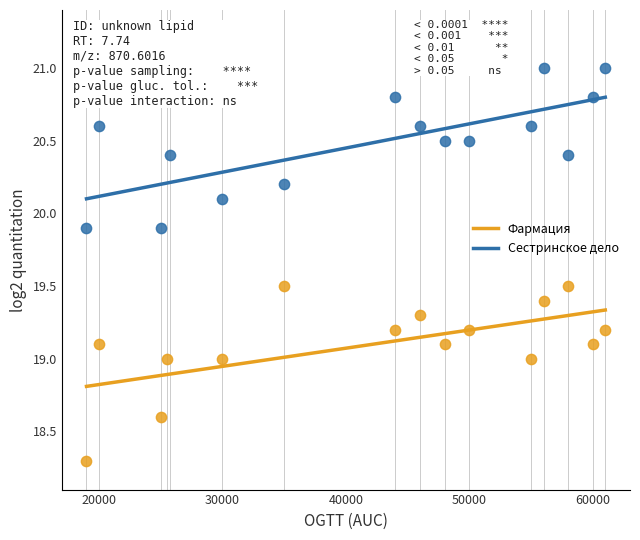

Which series contains the highest Y value?

Сестринское дело